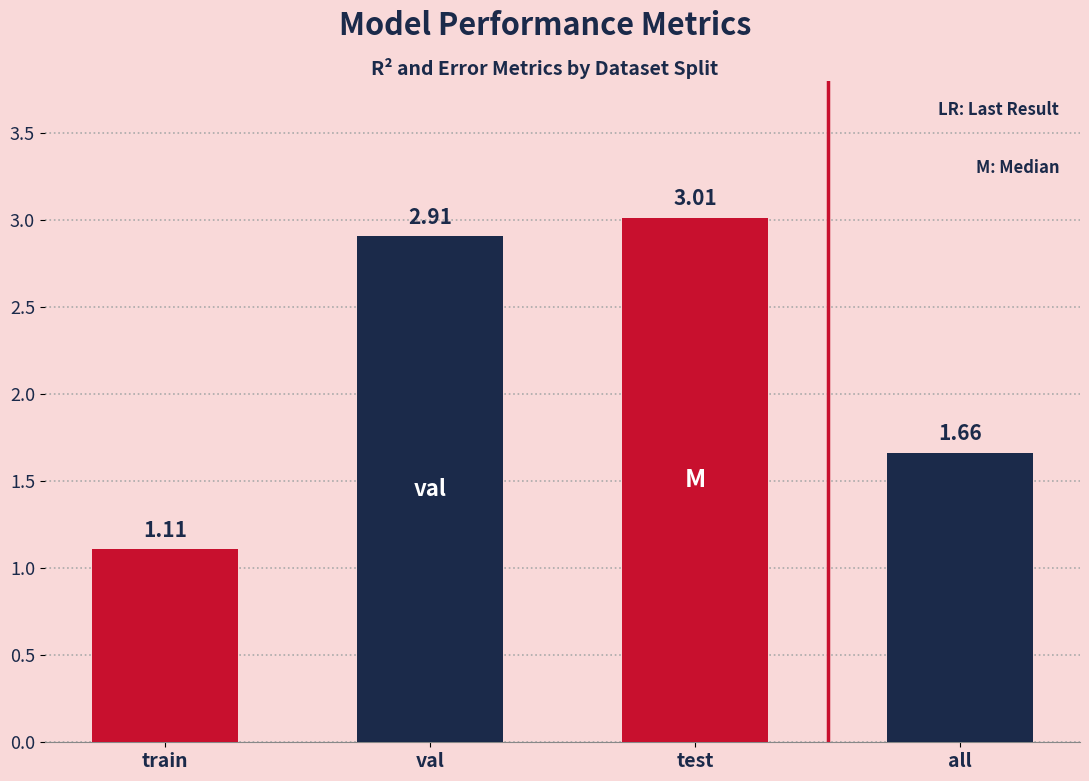

What is the label of the 1st bar from the right?

all